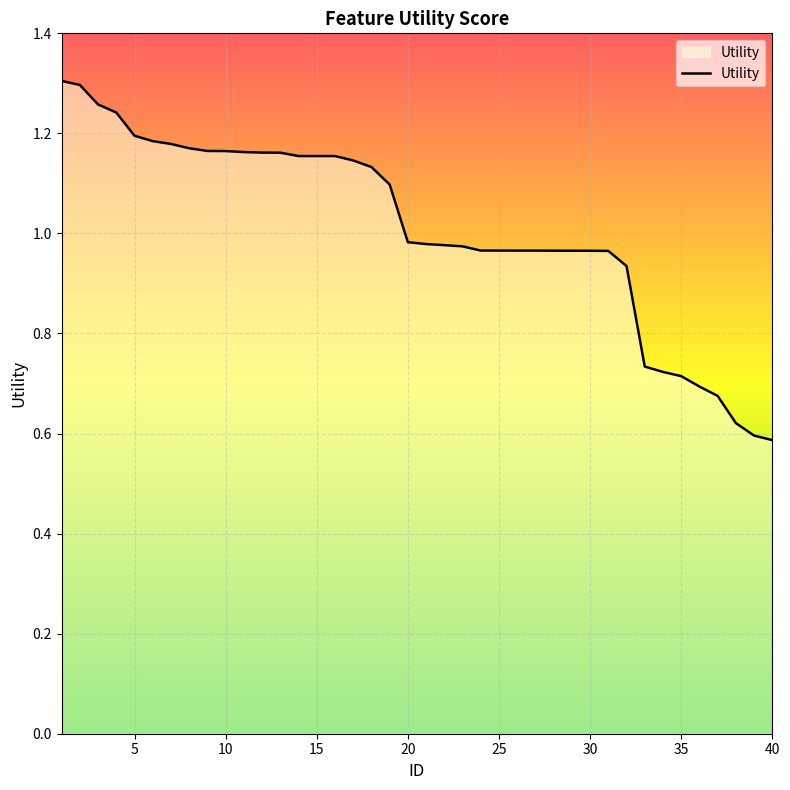

How many lines are shown in the chart?

1